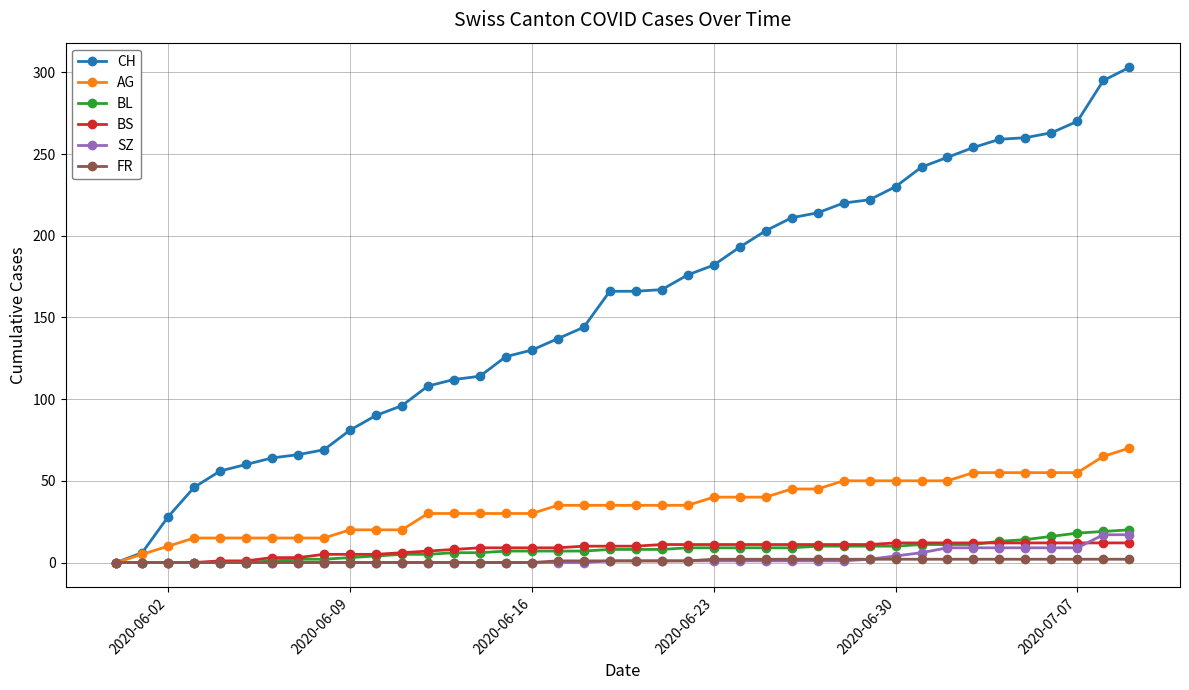

What is the average value of the CH series?

157